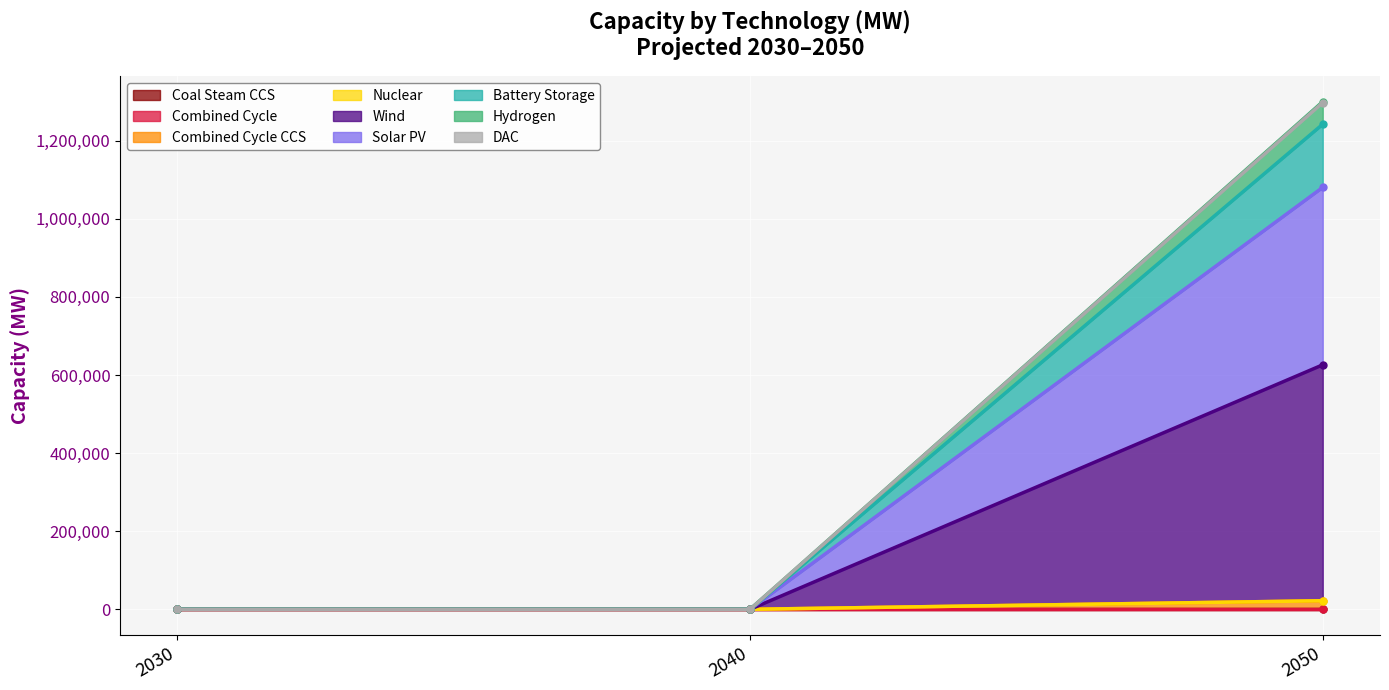

What is the difference between the maximum and second lowest values in the Hydrogen series?

21967.8